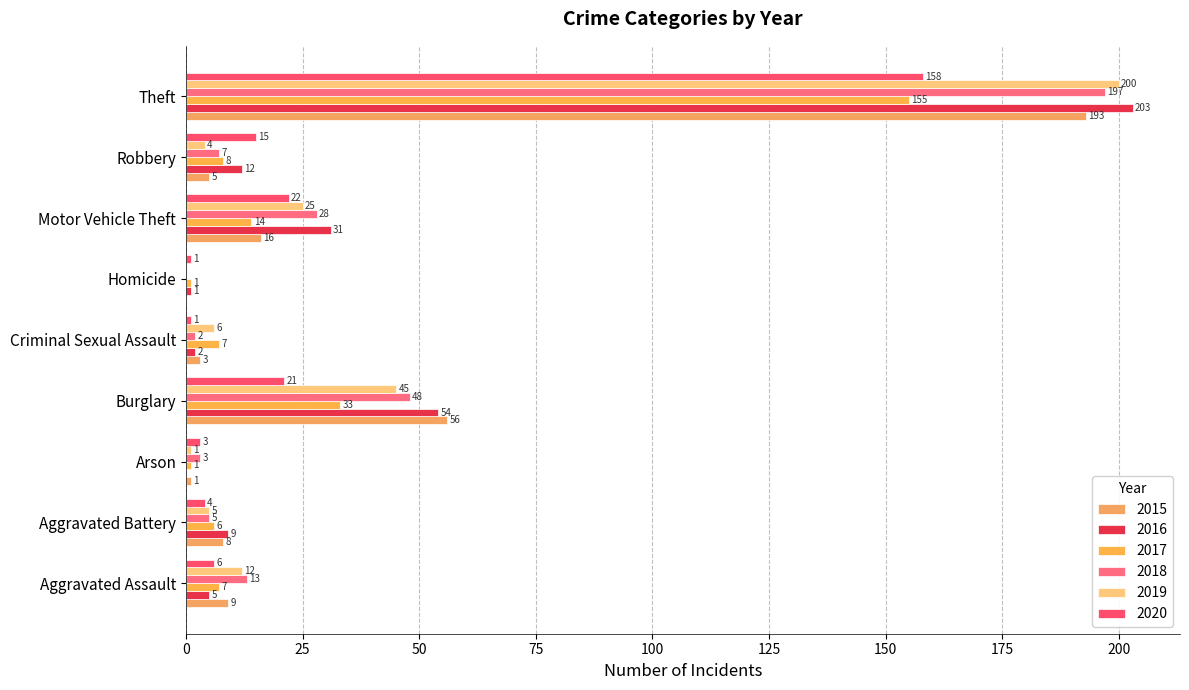

Which category has the highest value across all series?

Theft